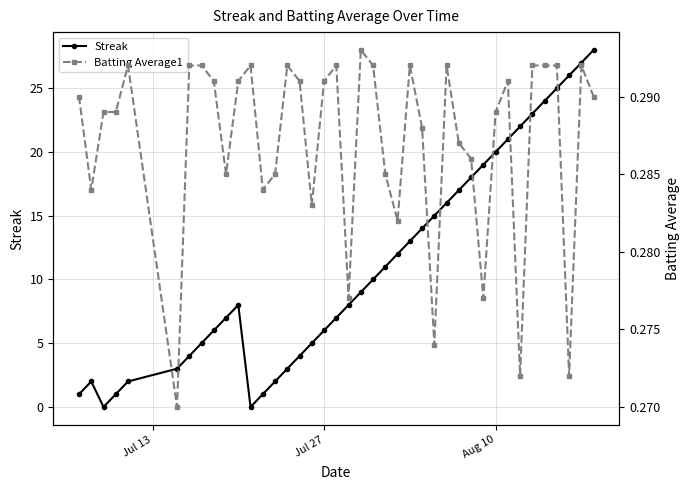

Does the chart have visible grid lines?

Yes